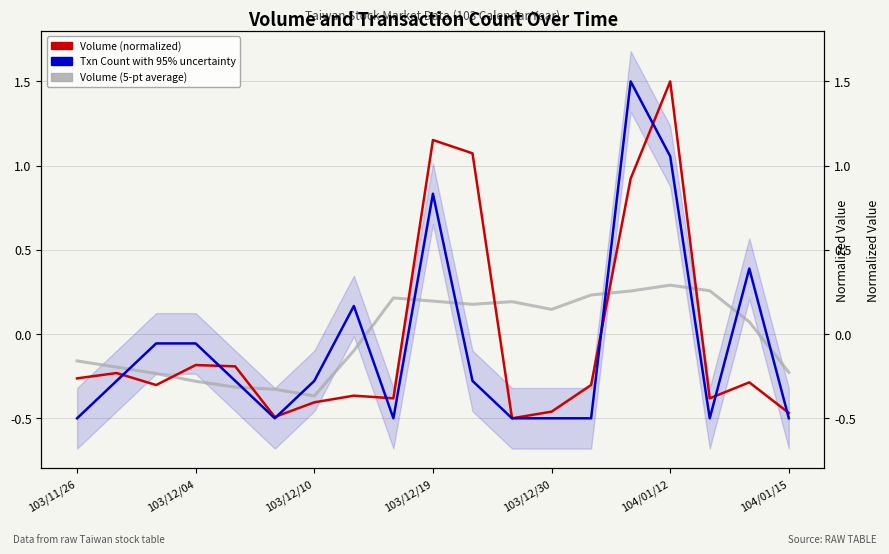

Where is the first local minimum for Volume (12-pt normalized)?

103/12/10